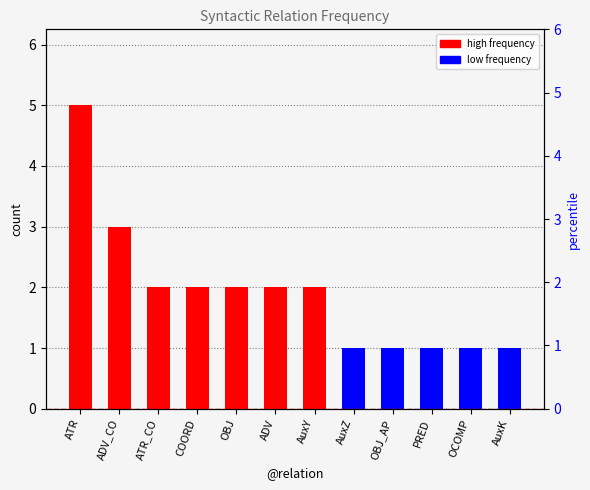

How many bars are there in total?

12